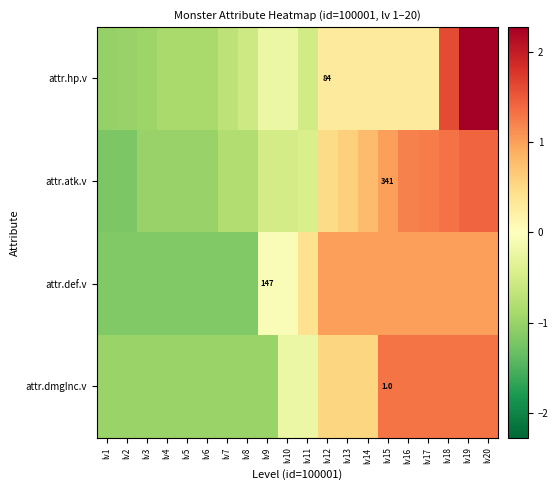

At which label does attr.hp.v first exceed 0?

lv12